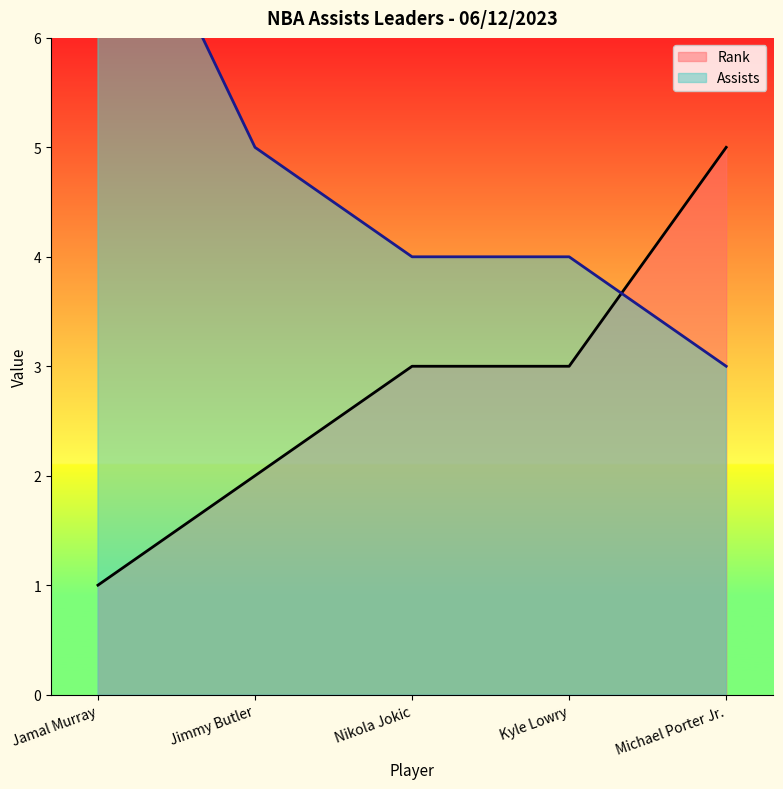

Count the Rank values in the range 2 to 3.

3